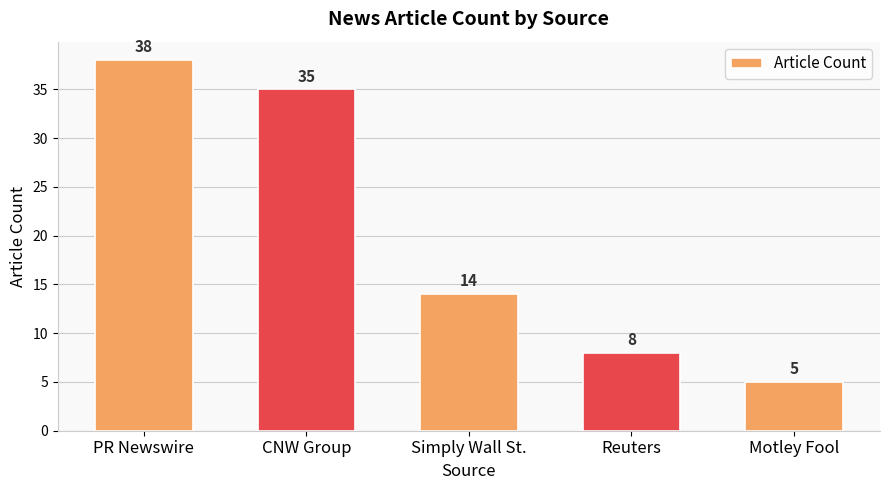

Is it true that the value at Reuters is 10?

False